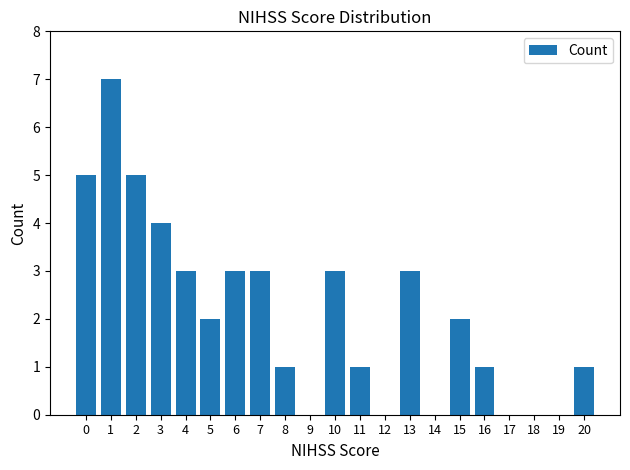

Count the number of categories in the chart.

21